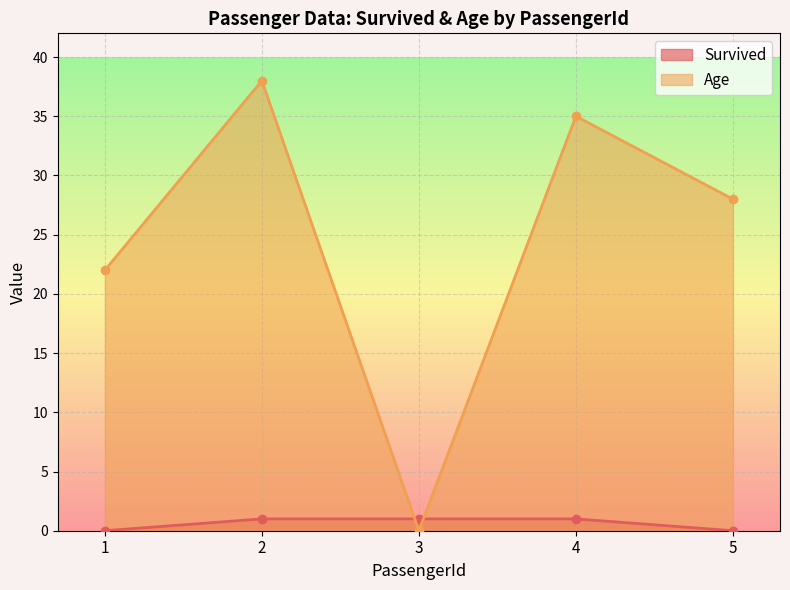

Which category has the highest value across all series?

2